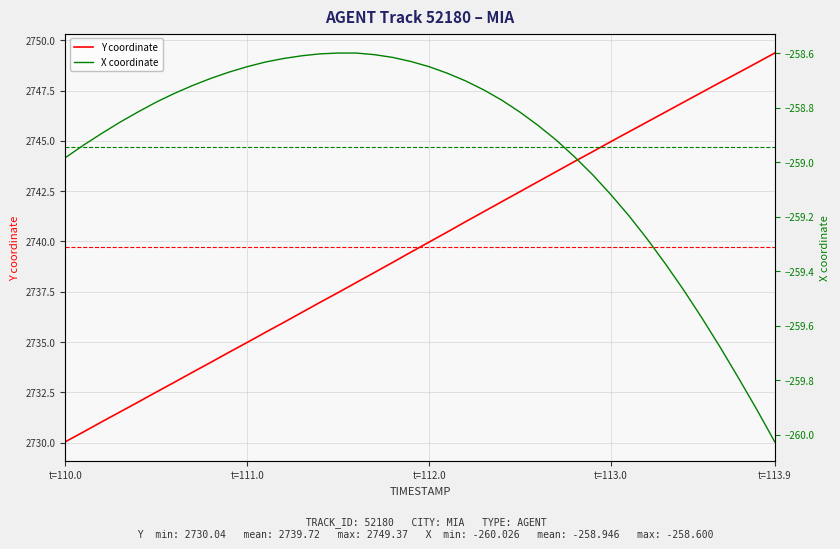

What is the sum of all Y coordinate values?

109588.8